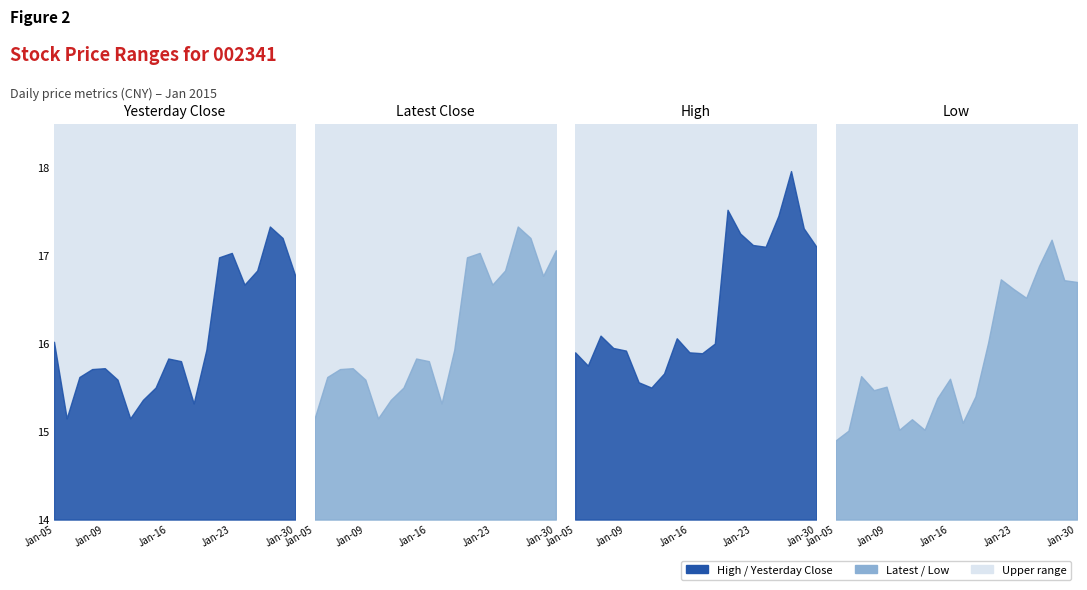

What is the minimum value shown in the chart?

14.9